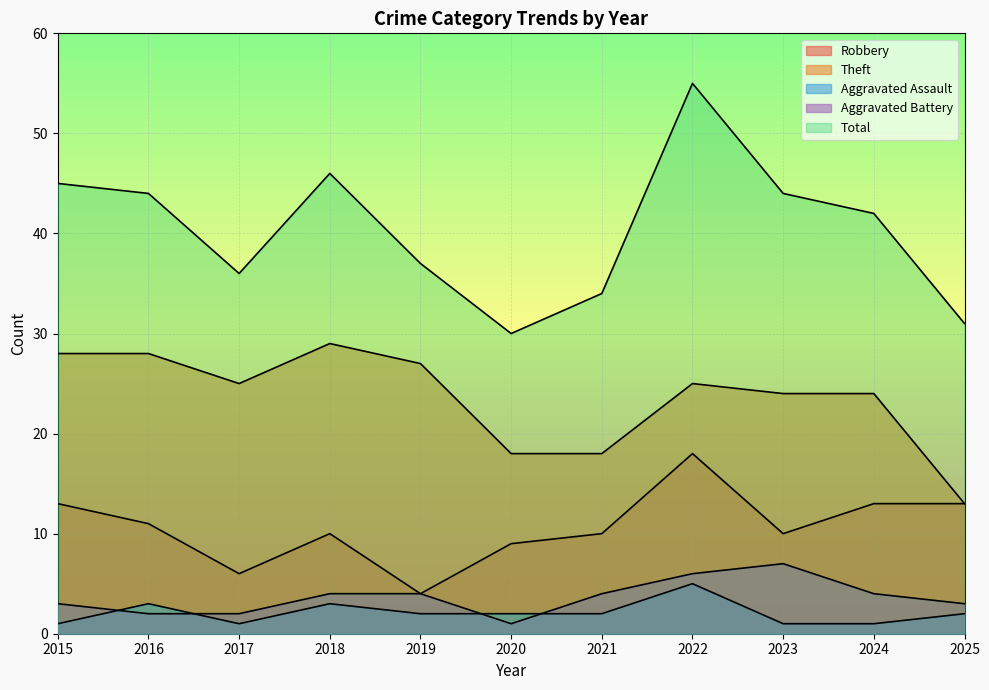

Where does the Theft series first go above 25?

2015